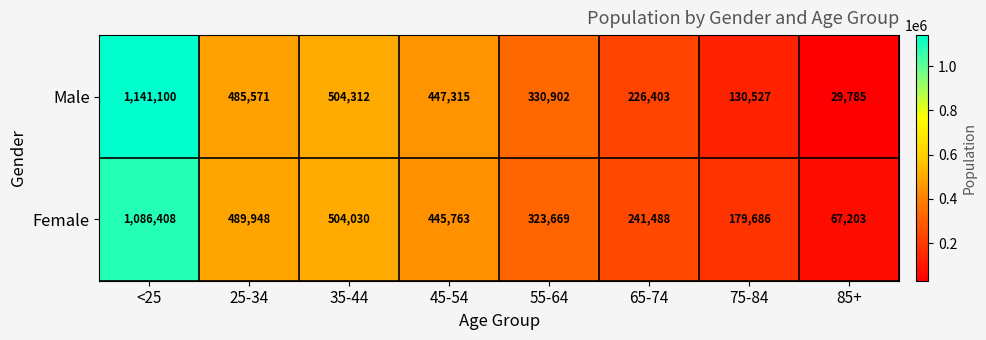

Reading left to right, extract all data points from this chart.

Male: <25=1141100	25-34=485571	35-44=504312	45-54=447315	55-64=330902	65-74=226403	75-84=130527	85+=29785
Female: <25=1086408	25-34=489948	35-44=504030	45-54=445763	55-64=323669	65-74=241488	75-84=179686	85+=67203